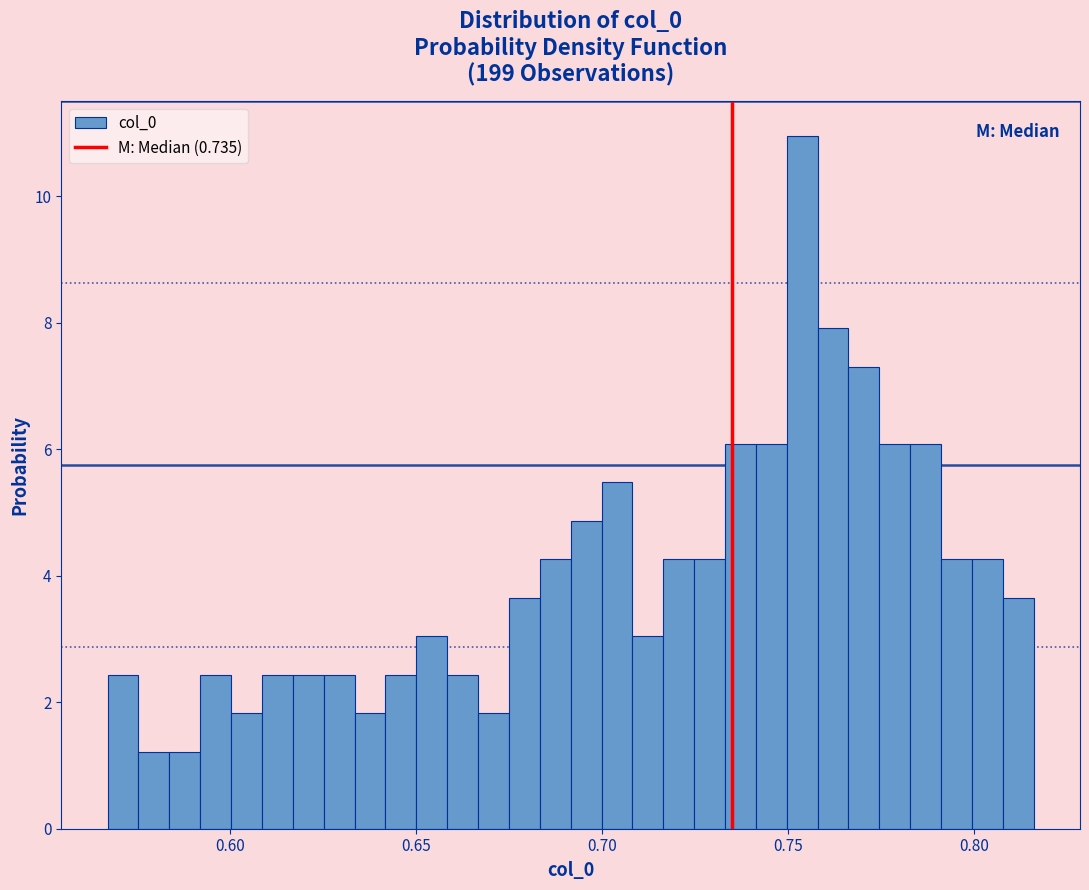

Around what value on the x-axis is the tallest bar? Give the approximate position of its centre, as read against the axis.

0.755